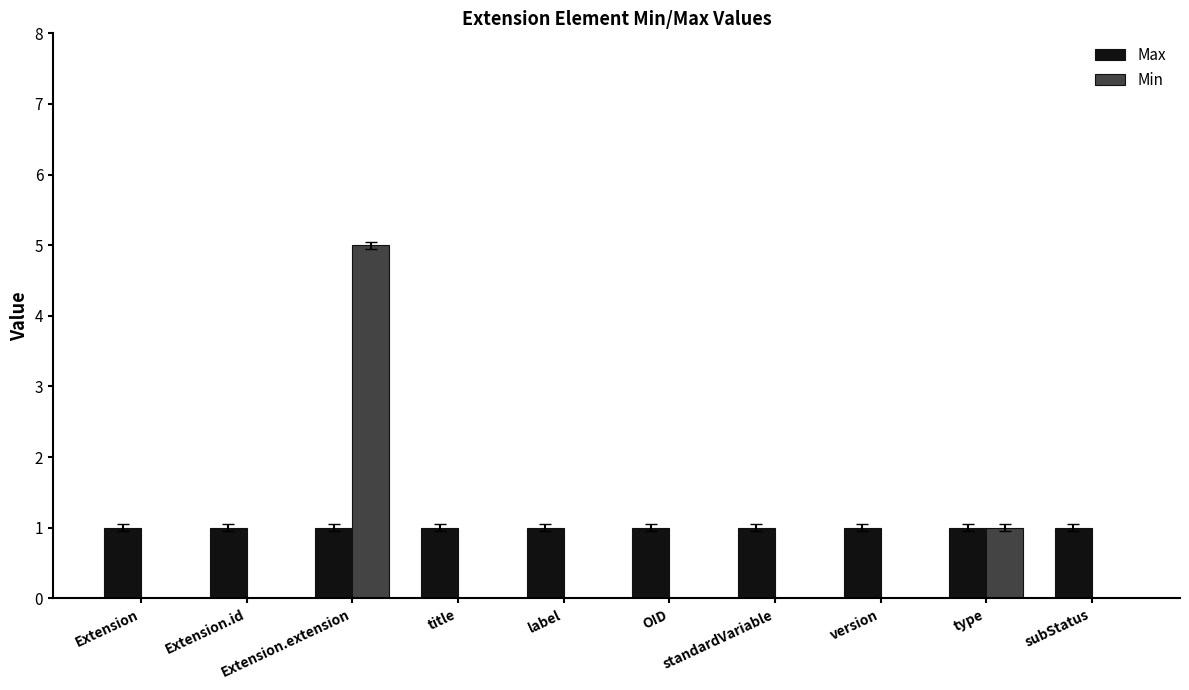

Count the number of data series in this chart.

2